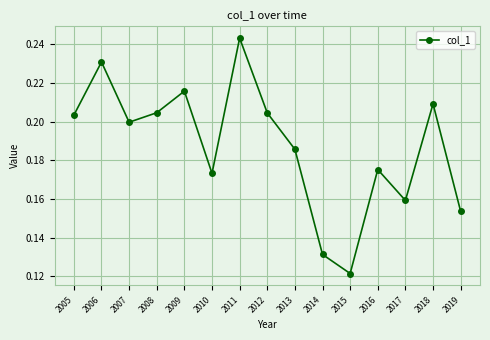

Where is the first local maximum?

2006